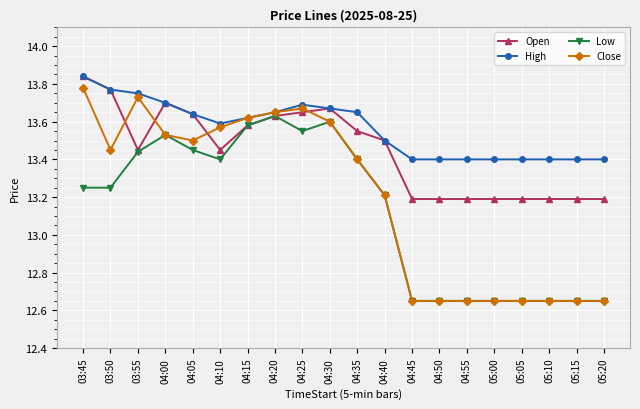

What position from the left is 04:40?

12